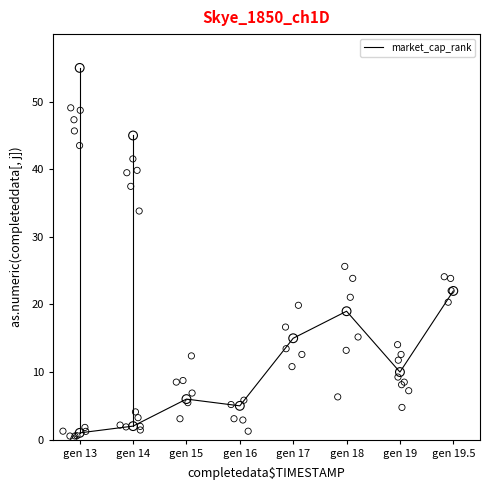

What is the change in value from gen 15 to gen 19?

+4